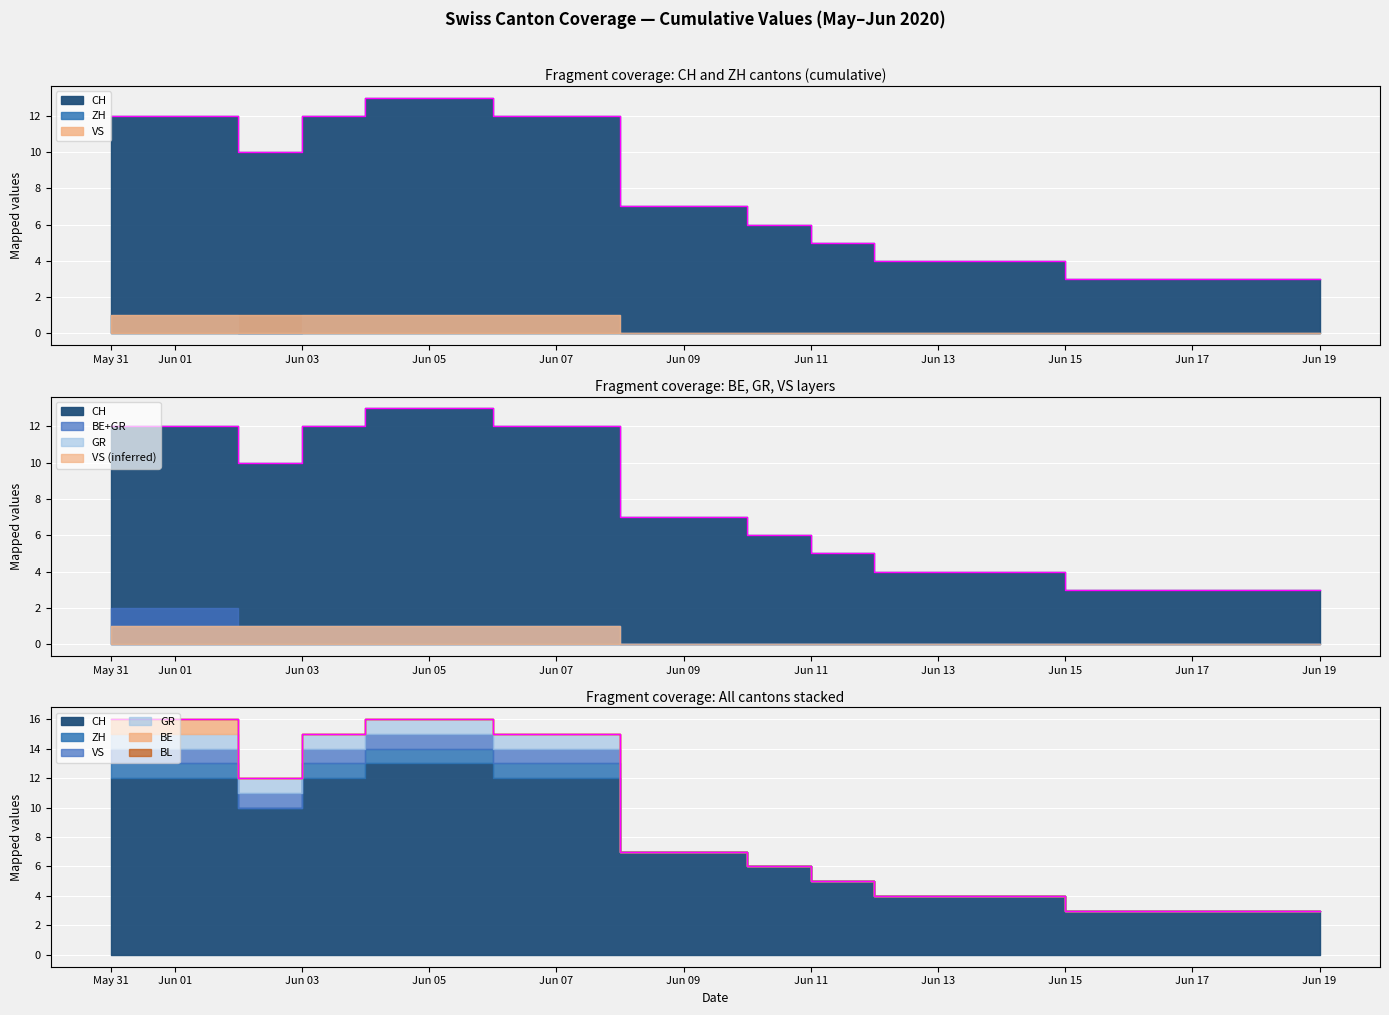

In CH, how many points are lower than both neighbors (excluding endpoints)?

1